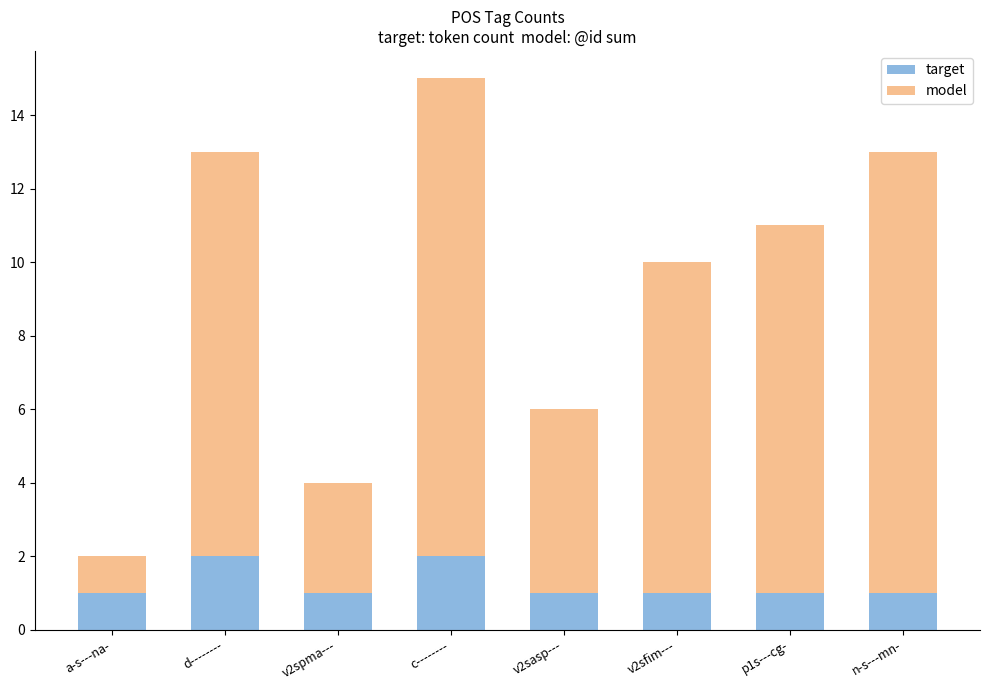

Is it true that target equals 1 at a-s---na-?

True